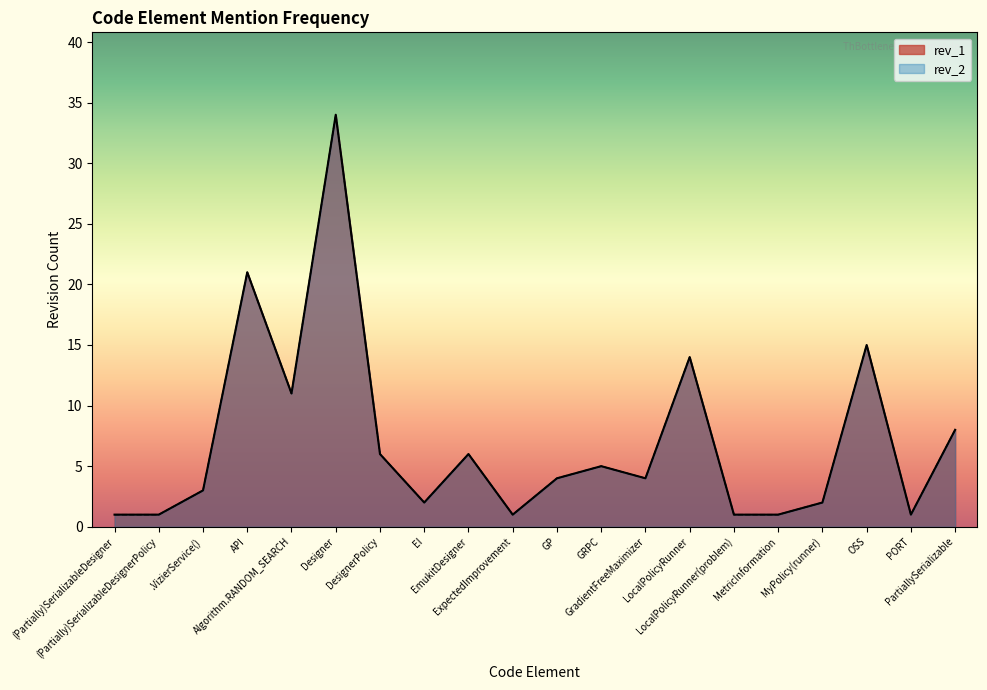

True or false: rev_1 and rev_2 cross at least once.

False